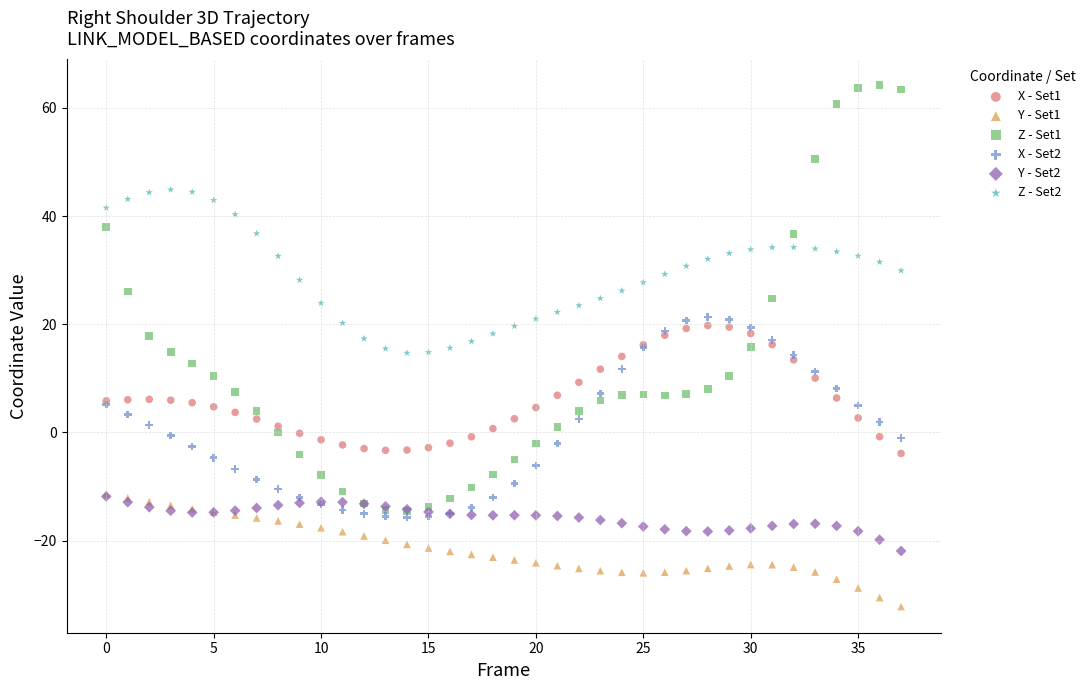

Which series has the largest Y range (max minus min)?

Z - Set1